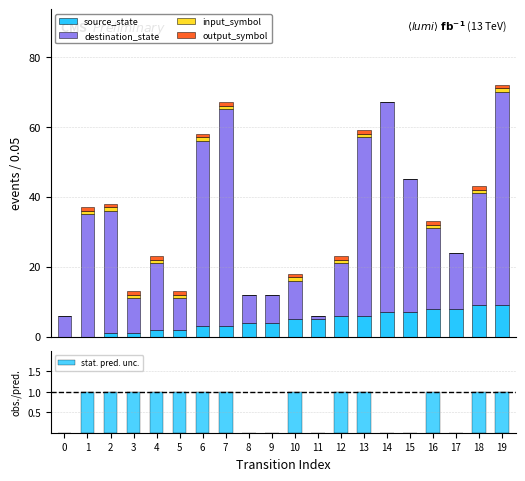

The input_symbol series shows 1.0 at 10. True or false?

True